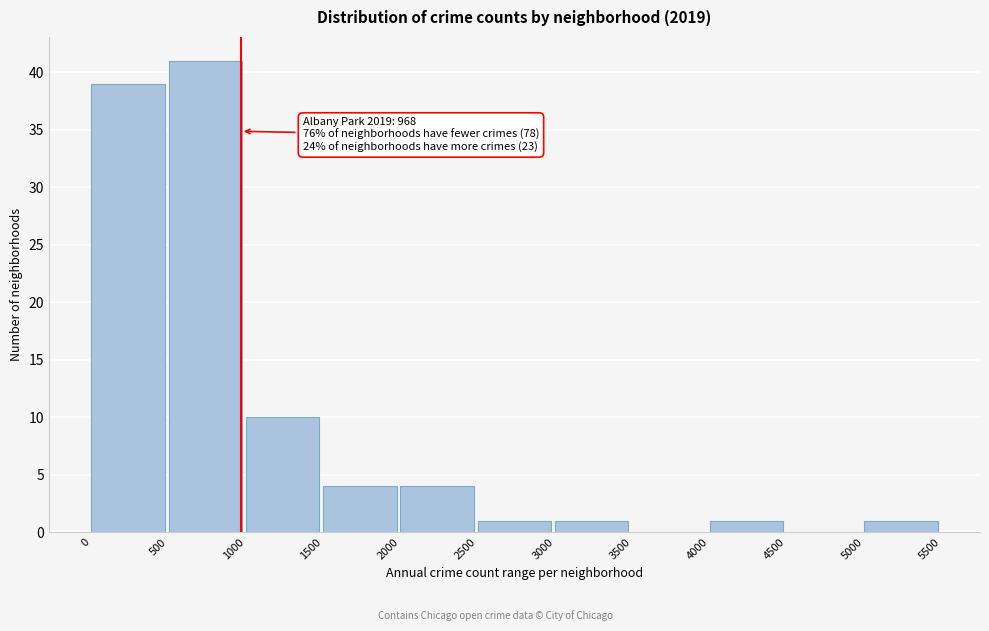

Which range on the x-axis has the tallest bar?

500 to 1000